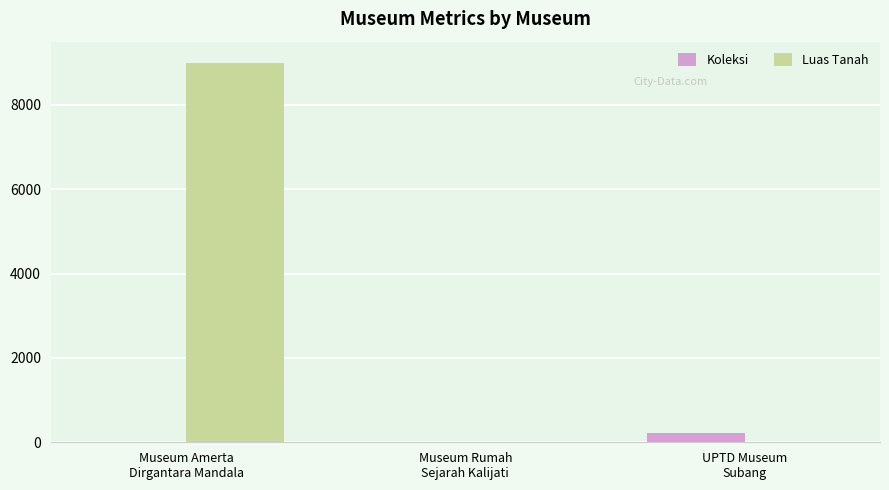

What is the maximum value shown in the chart?

9000